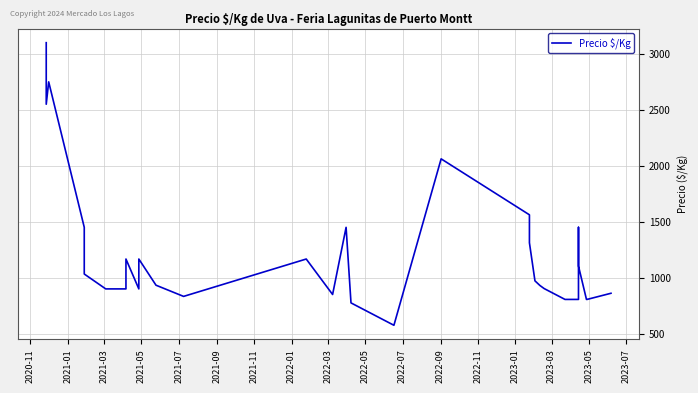

What is the difference between the second highest and second lowest values?

1975